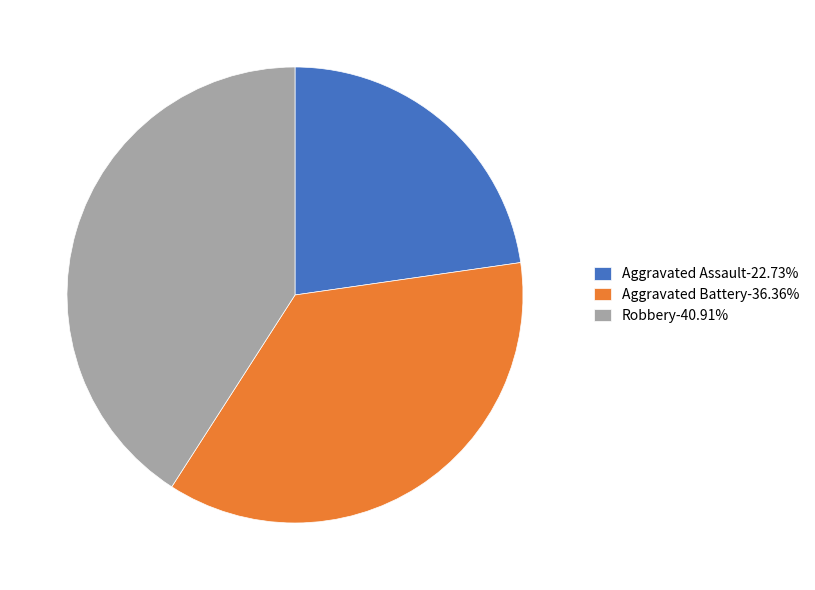

The Aggravated Assault slice represents 9% of the pie. True or false?

False